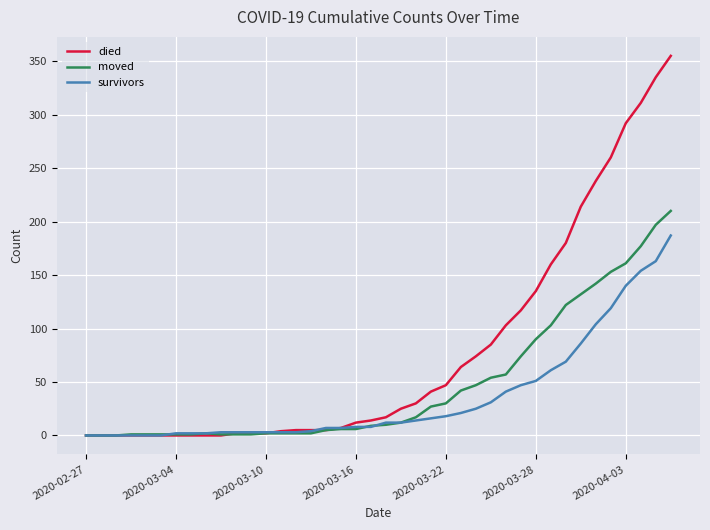

Which series has the largest total across all categories?

died